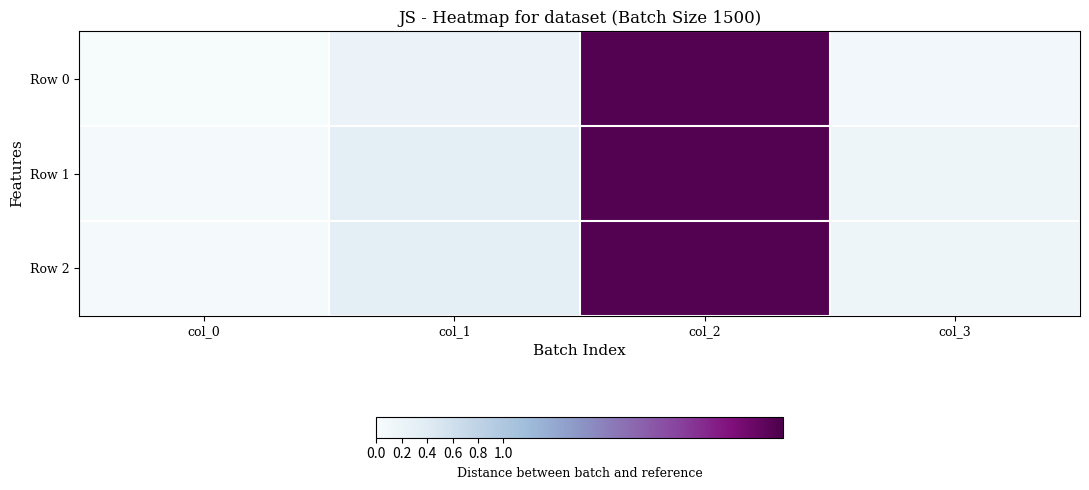

Which series changed the most between col_1 and col_3?

Row 1